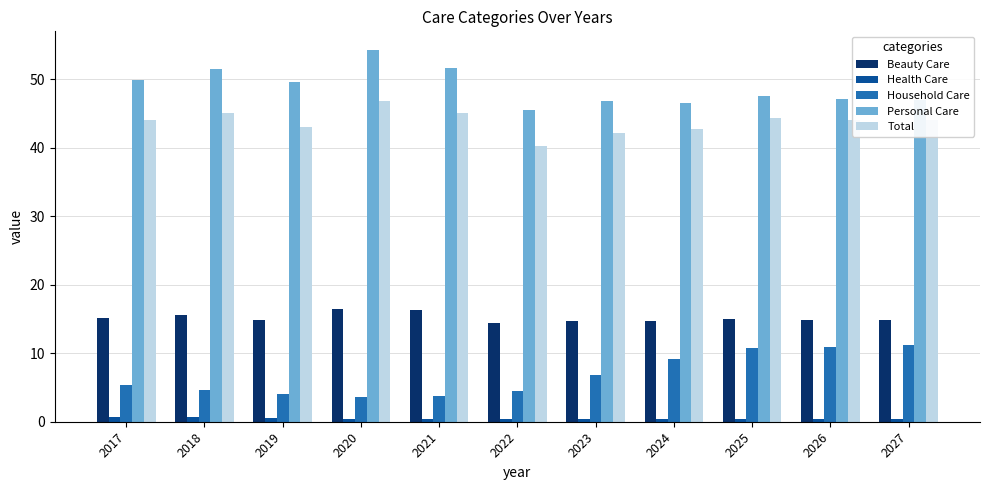

What is the lowest value of the Beauty Care series?

14.4